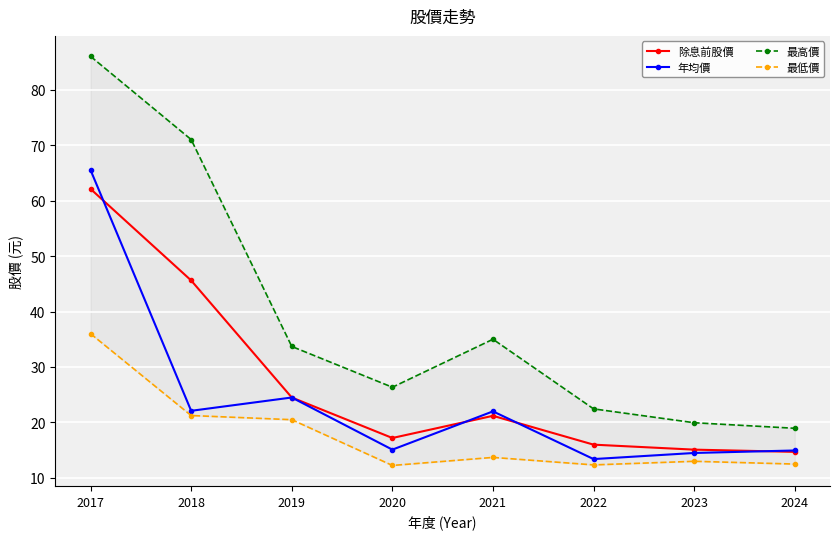

Reading left to right, transcribe all the data shown in this chart.

除息前股價: 2017=62.1	2018=45.6	2019=24.5	2020=17.2	2021=21.2	2022=16.0	2023=15.1	2024=14.7
年均價: 2017=65.5	2018=22.1	2019=24.5	2020=15.1	2021=22.0	2022=13.4	2023=14.5	2024=14.9
最高價: 2017=86.0	2018=71.0	2019=33.7	2020=26.4	2021=35.0	2022=22.4	2023=19.9	2024=18.9
最低價: 2017=36.0	2018=21.2	2019=20.5	2020=12.2	2021=13.7	2022=12.3	2023=13.0	2024=12.5